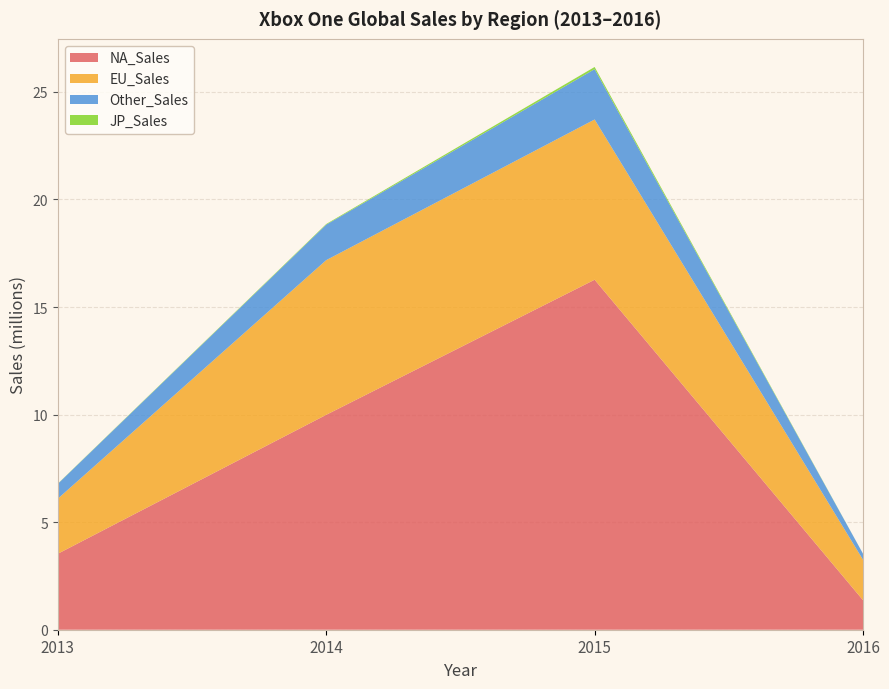

The NA_Sales series shows 16.3 at 2015. True or false?

True